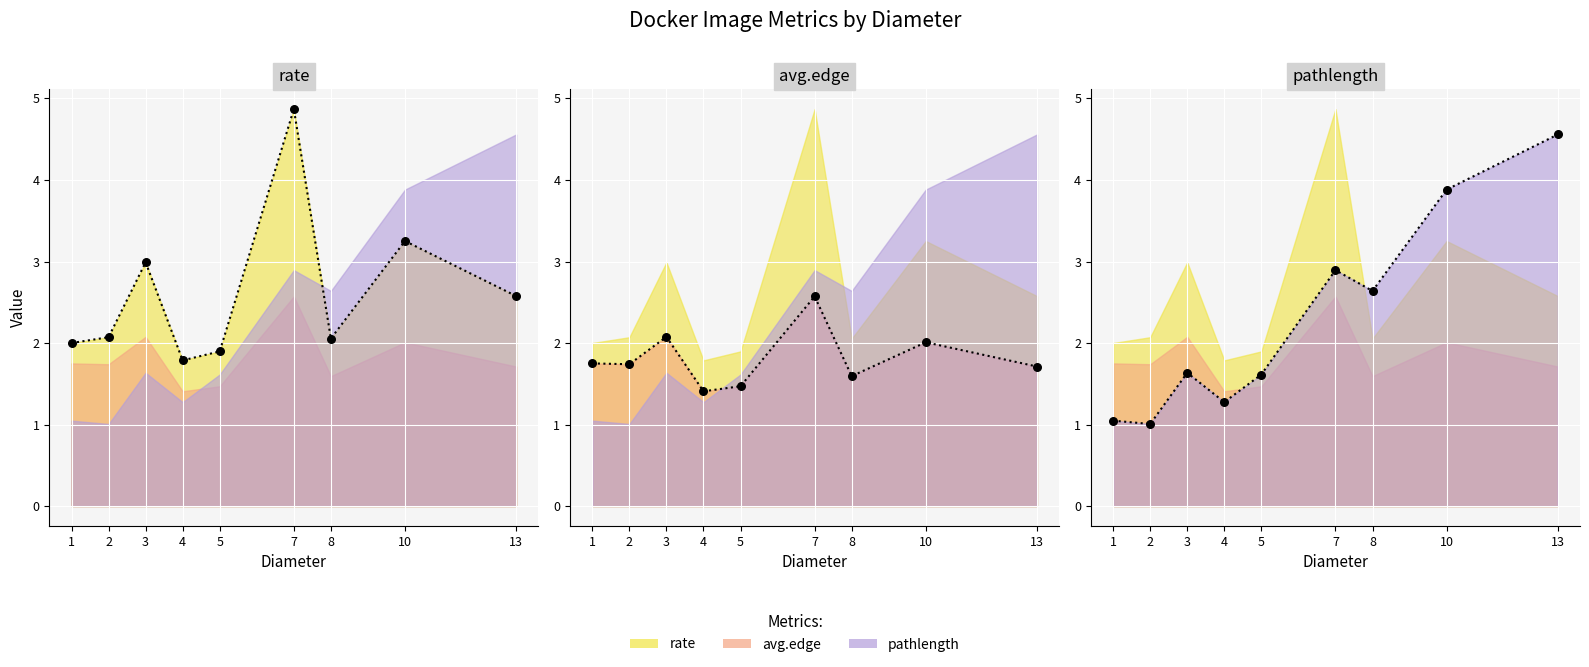

At how many categories does at least one series exceed 1?

9